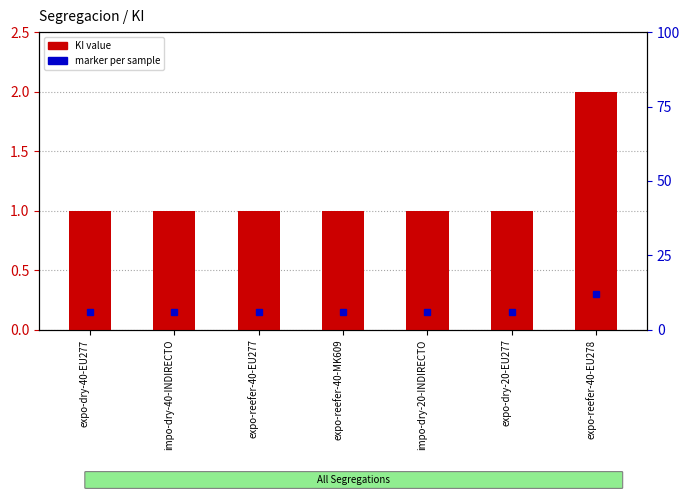

Rank the categories by value from lowest to highest.

expo-dry-40-EU277, impo-dry-40-INDIRECTO, expo-reefer-40-EU277, expo-reefer-40-MK609, impo-dry-20-INDIRECTO, expo-dry-20-EU277, expo-reefer-40-EU278